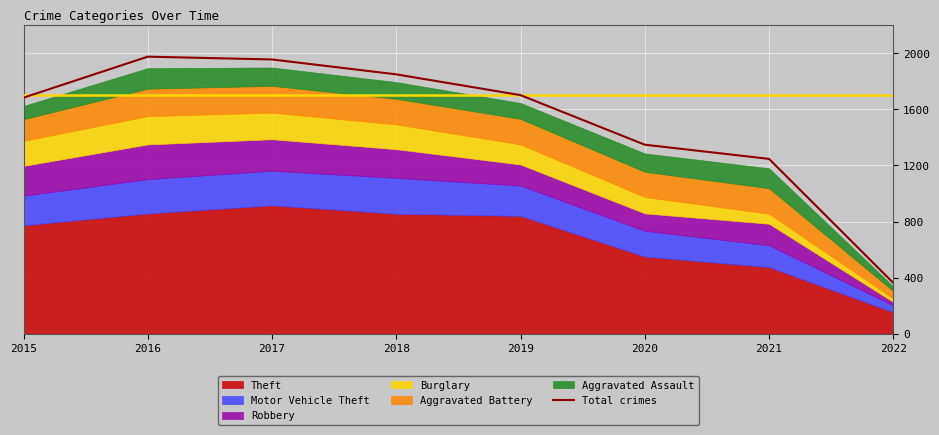

List the labels in order of value, largest first.

2016, 2017, 2018, 2019, 2015, 2020, 2021, 2022